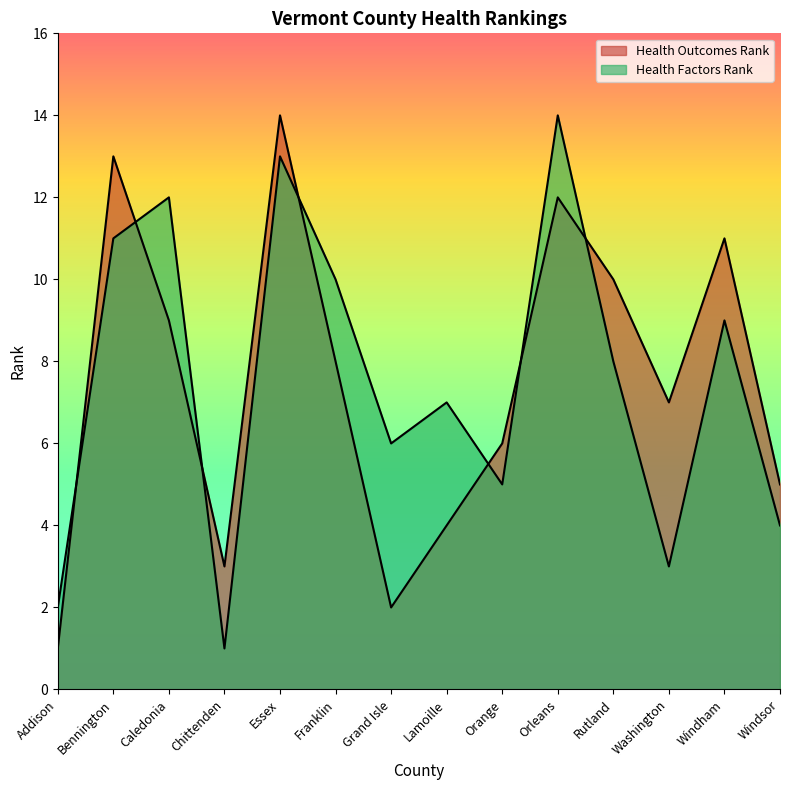

At which label does Health Factors Rank reach its peak?

Orleans